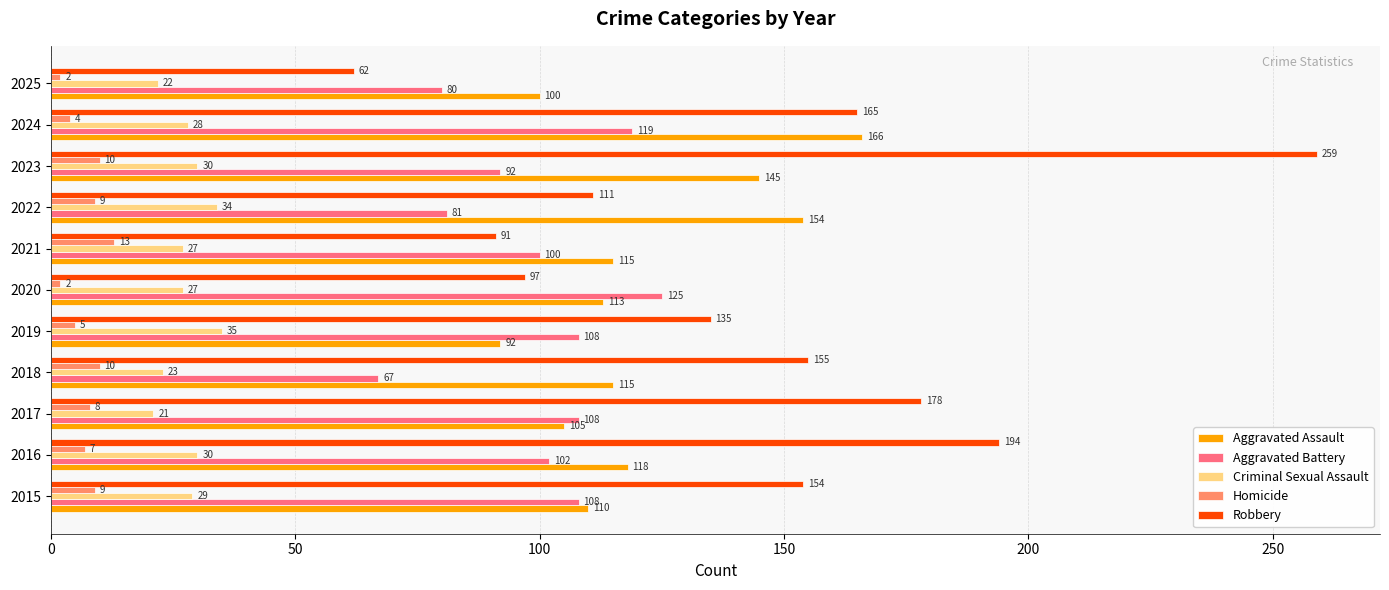

What is the maximum value for Aggravated Battery?

125